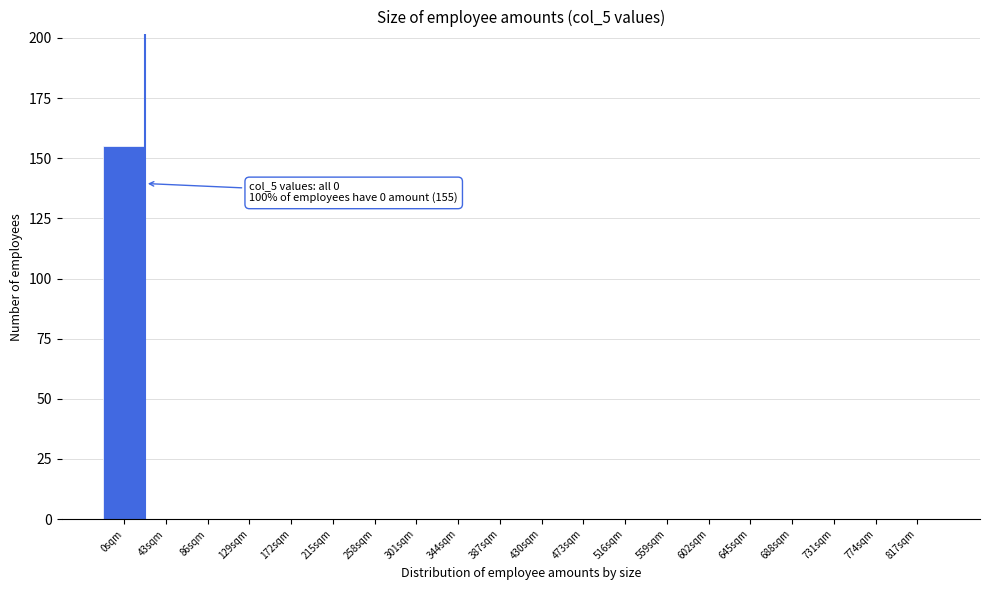

Reading left to right, what are all the values shown in this chart?

0sqm=155	43sqm=0	86sqm=0	129sqm=0	172sqm=0	215sqm=0	258sqm=0	301sqm=0	344sqm=0	387sqm=0	430sqm=0	473sqm=0	516sqm=0	559sqm=0	602sqm=0	645sqm=0	688sqm=0	731sqm=0	774sqm=0	817sqm=0